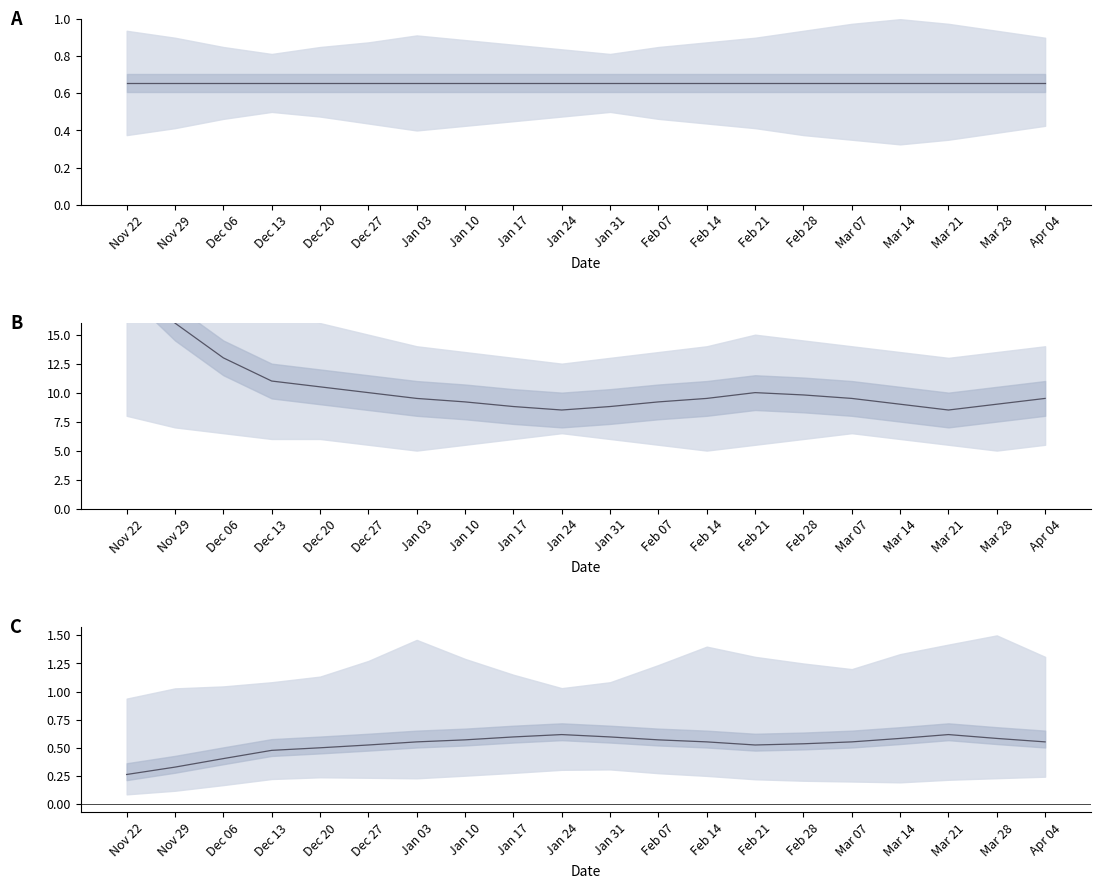

True or false: ratio mean has more than 2 interior local peaks.

False